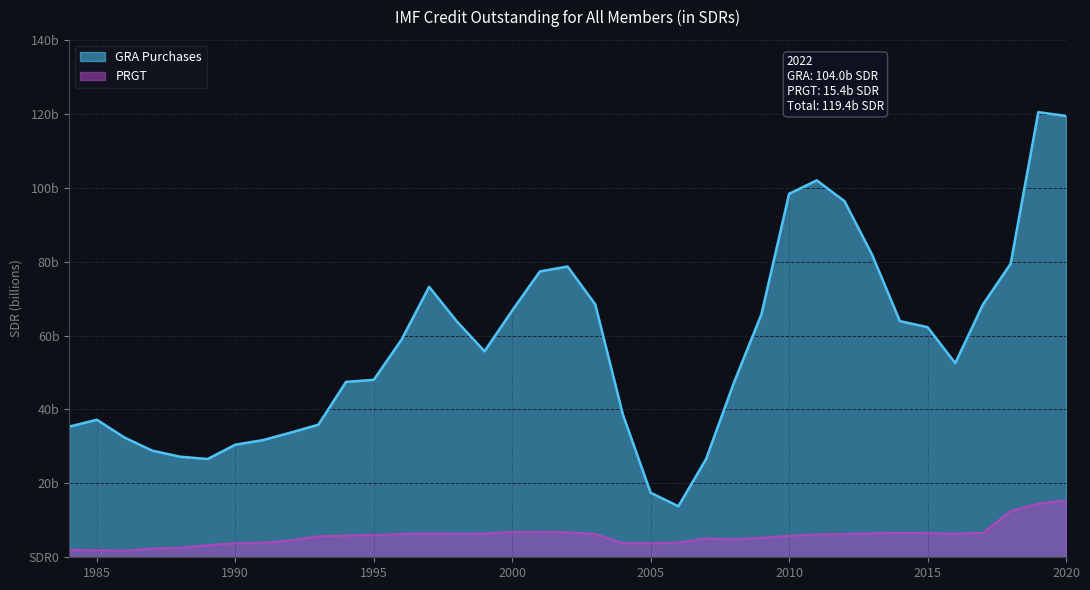

Does the chart display data point markers on the line(s)?

No